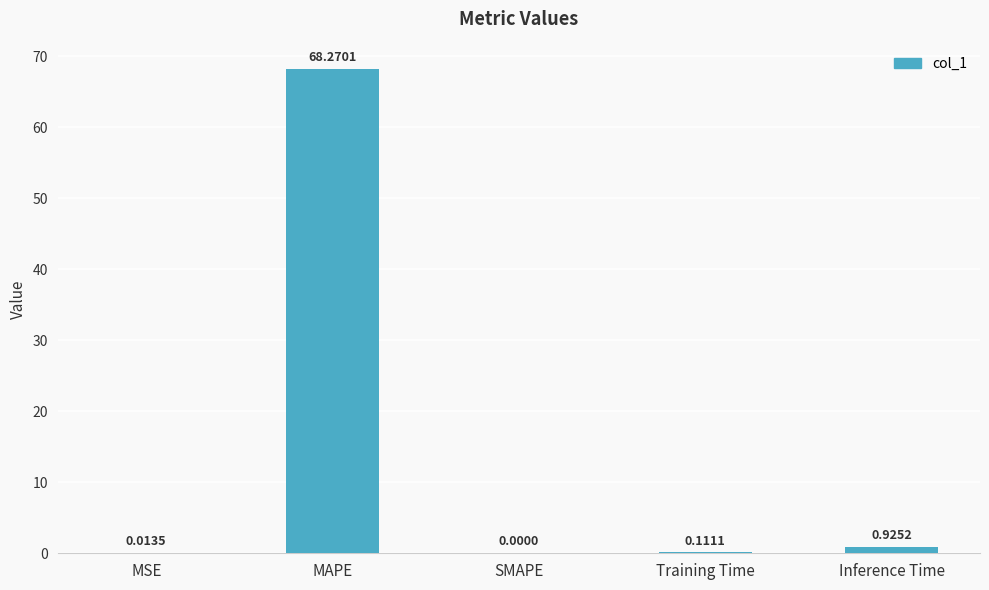

What is the greatest value displayed?

68.3